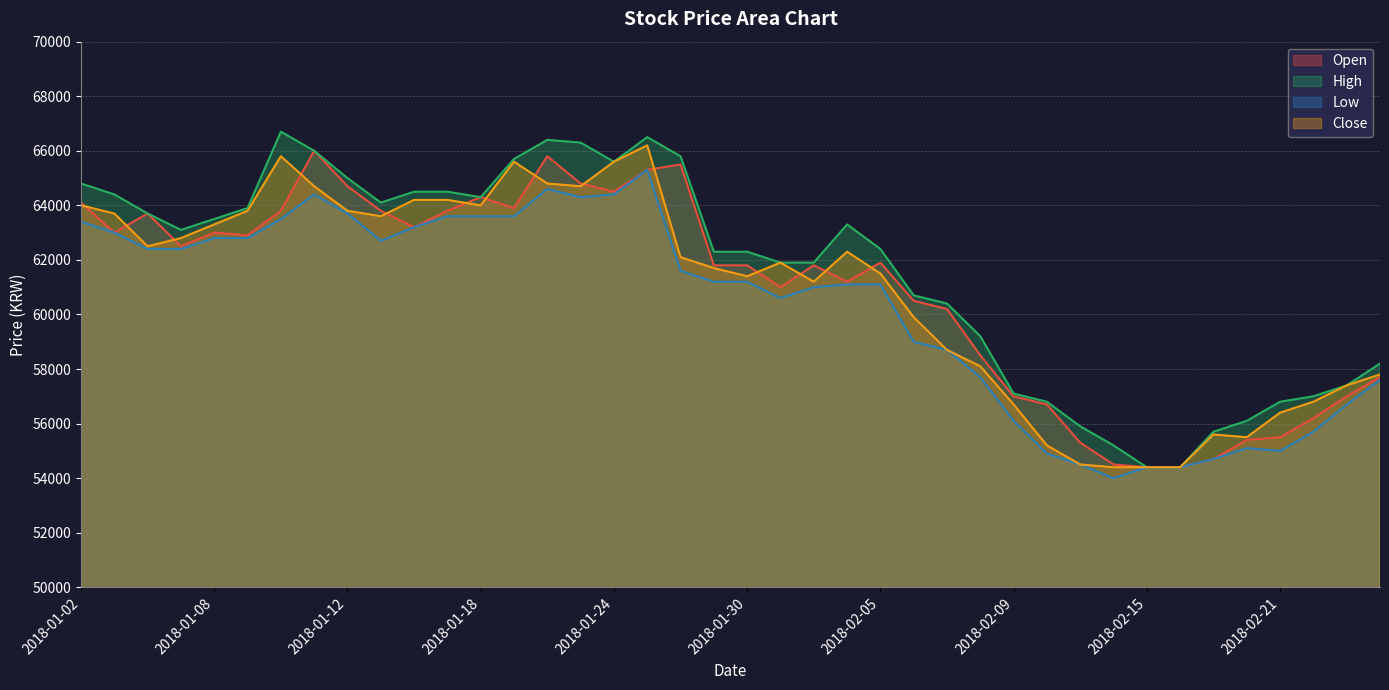

At which category does the chart reach its minimum across all series?

2018-02-14